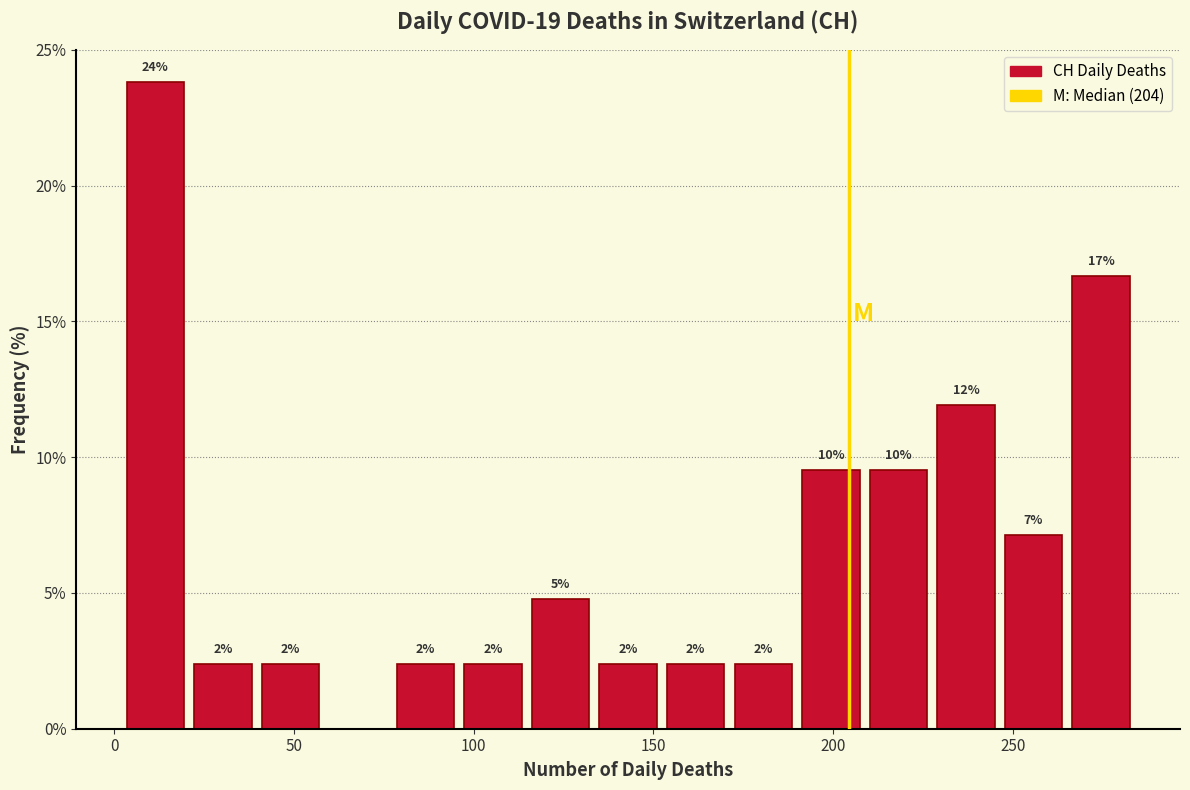

Around what value on the x-axis is the tallest bar? Give the approximate position of its centre, as read against the axis.

10